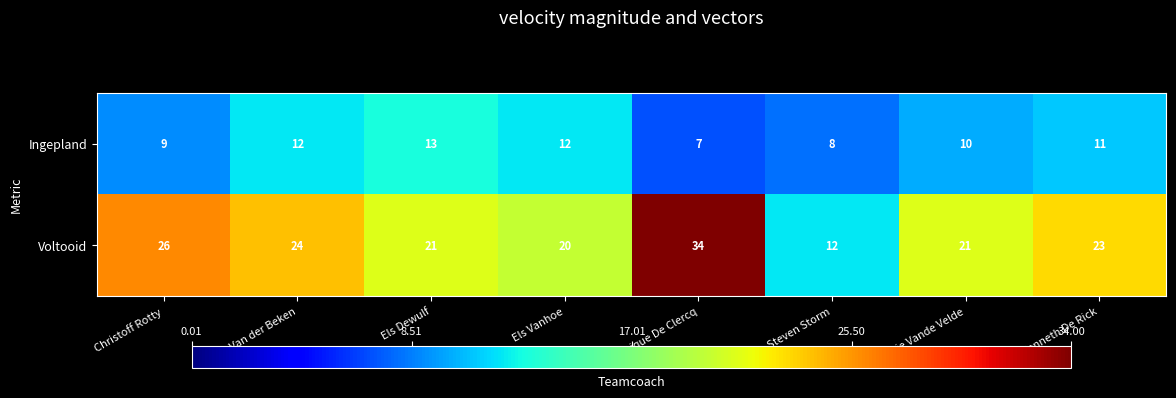

At which category is the sum across all series the highest?

Dominique De Clercq